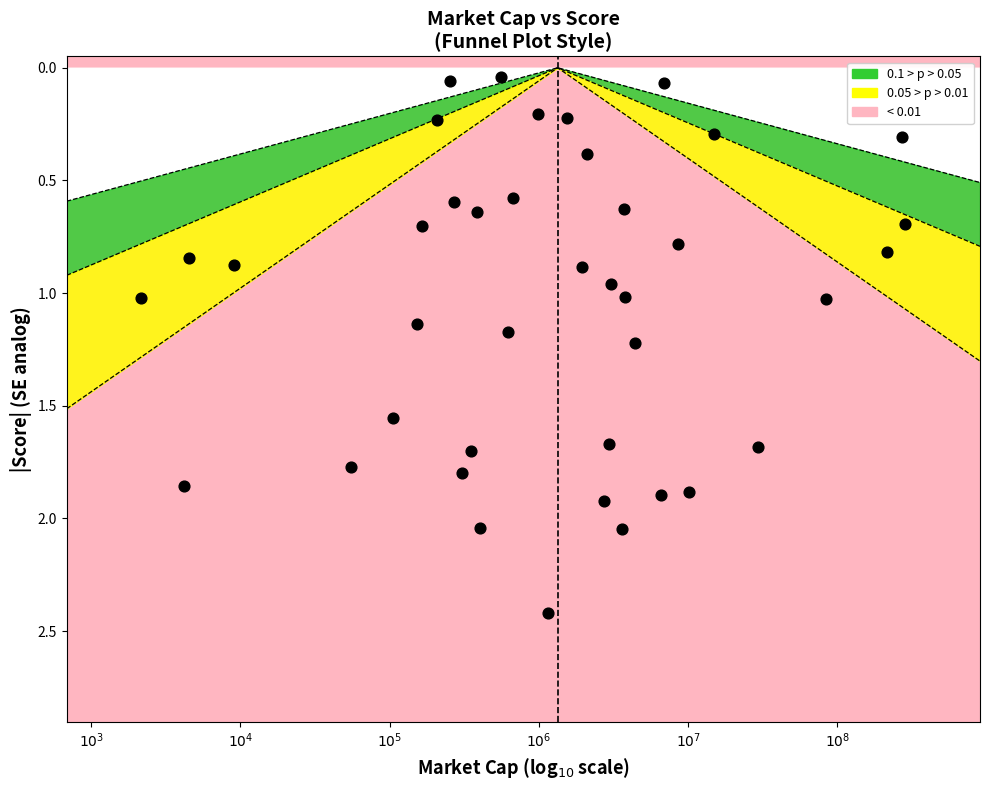

What is the range of X values (max minus min)?

5.1